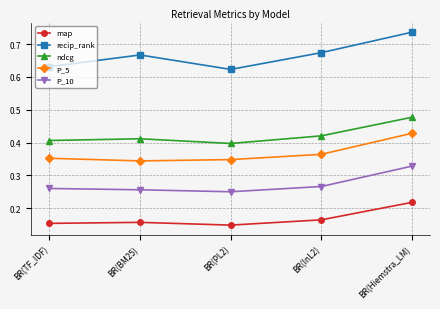

Which series changed the most between BR(TF_IDF) and BR(InL2)?

recip_rank